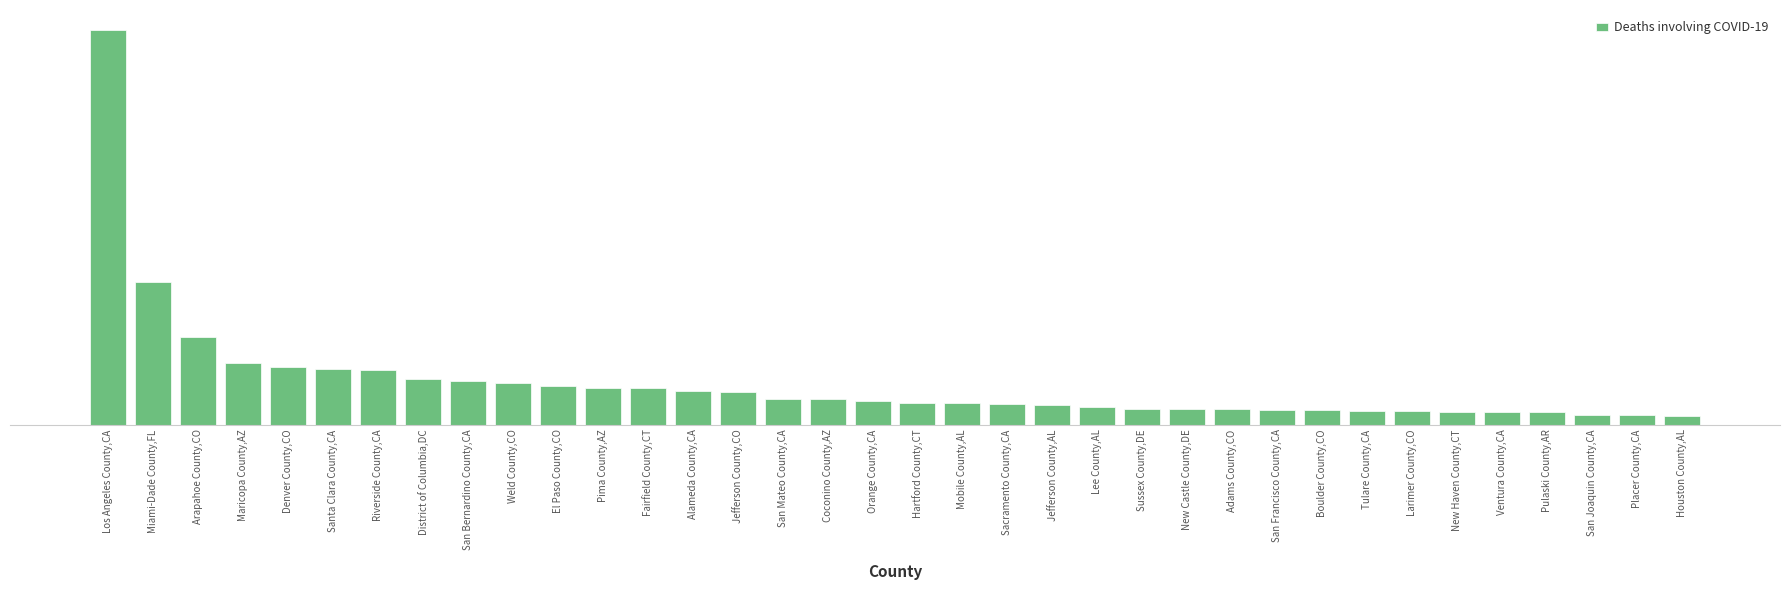

The value at Coconino County,AZ is 49. True or false?

False